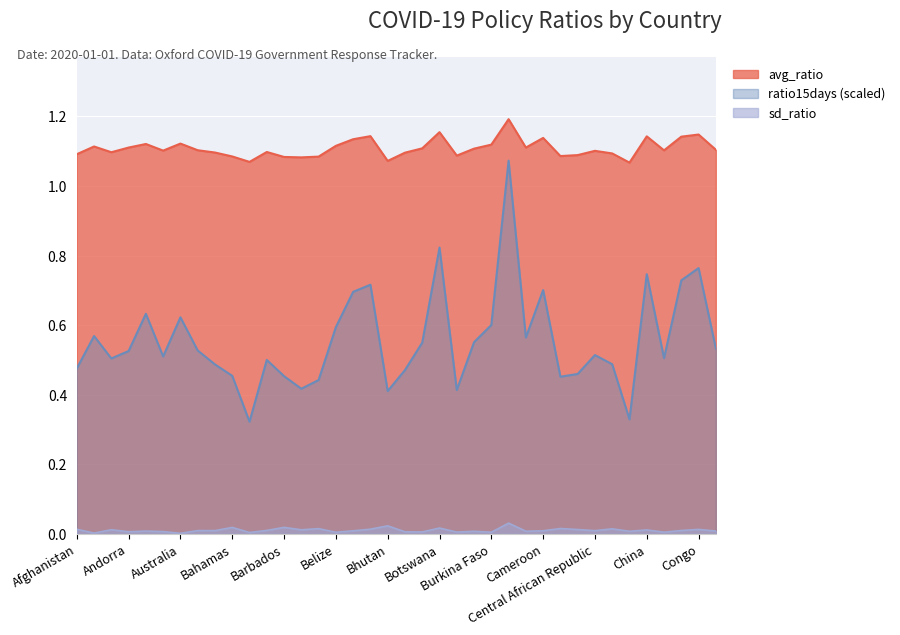

Count the number of data series in this chart.

3